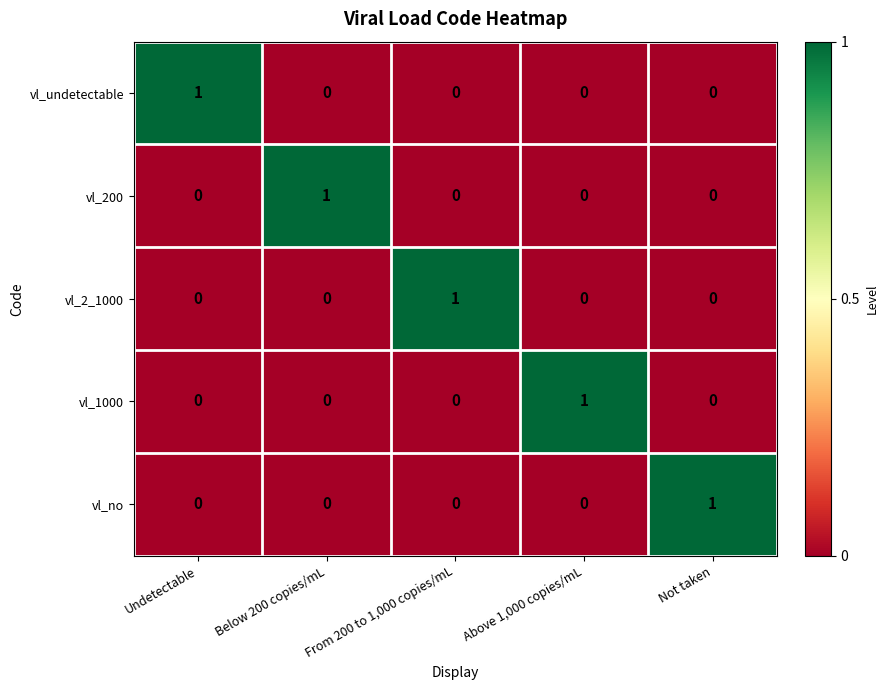

Is the value of vl_no at Above 1,000 copies/mL greater than the value of vl_1000 at Above 1,000 copies/mL?

No